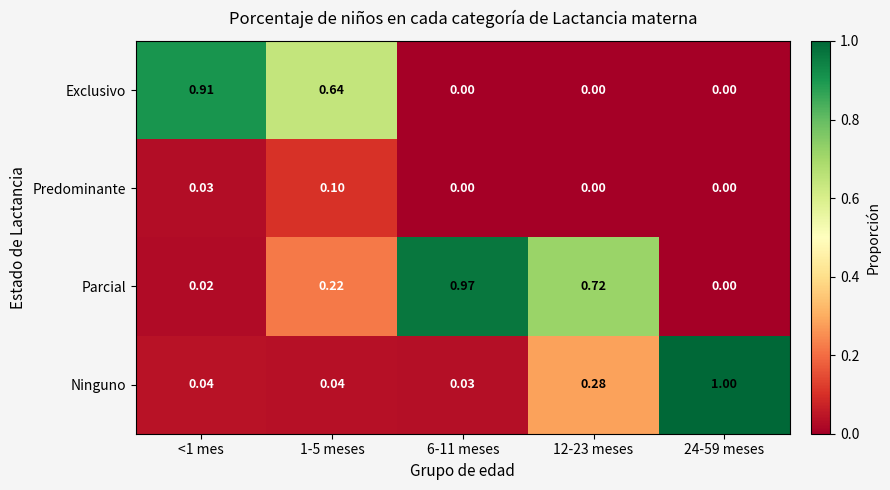

At <1 mes, list the series in order from smallest to largest.

Parcial, Predominante, Ninguno, Exclusivo